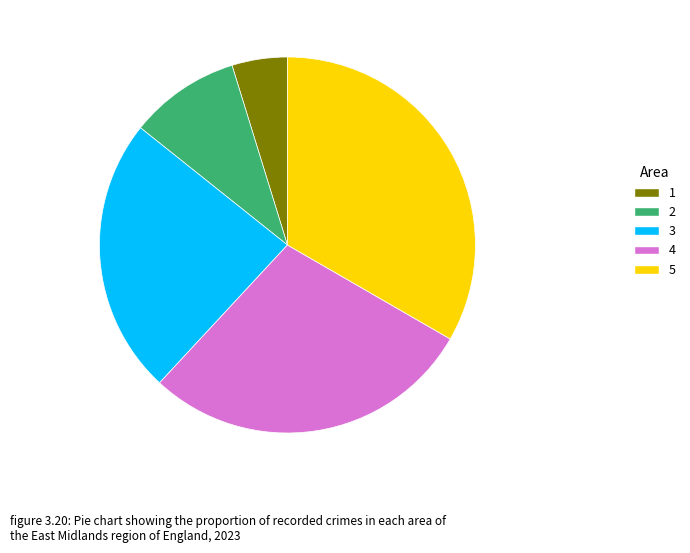

How many segments does this pie chart have?

5